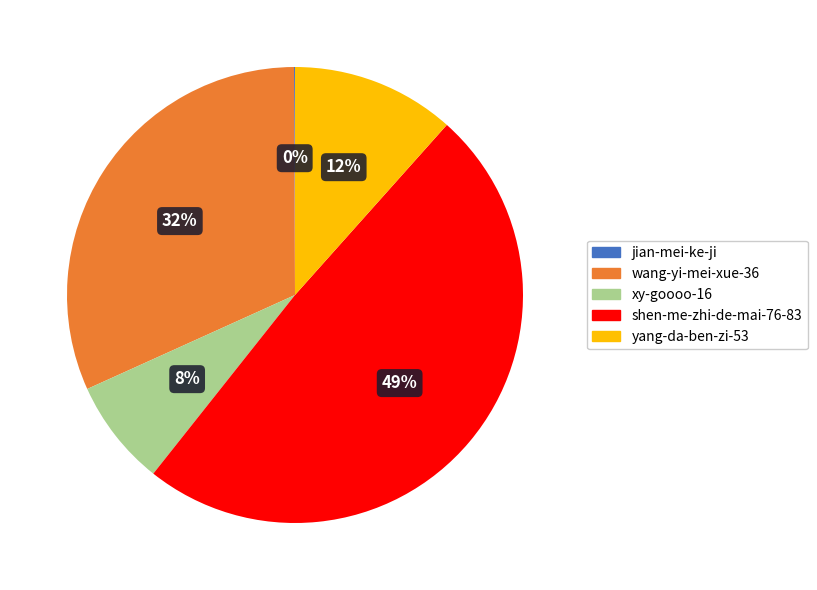

Is it true that shen-me-zhi-de-mai-76-83 is 44% of the pie?

False